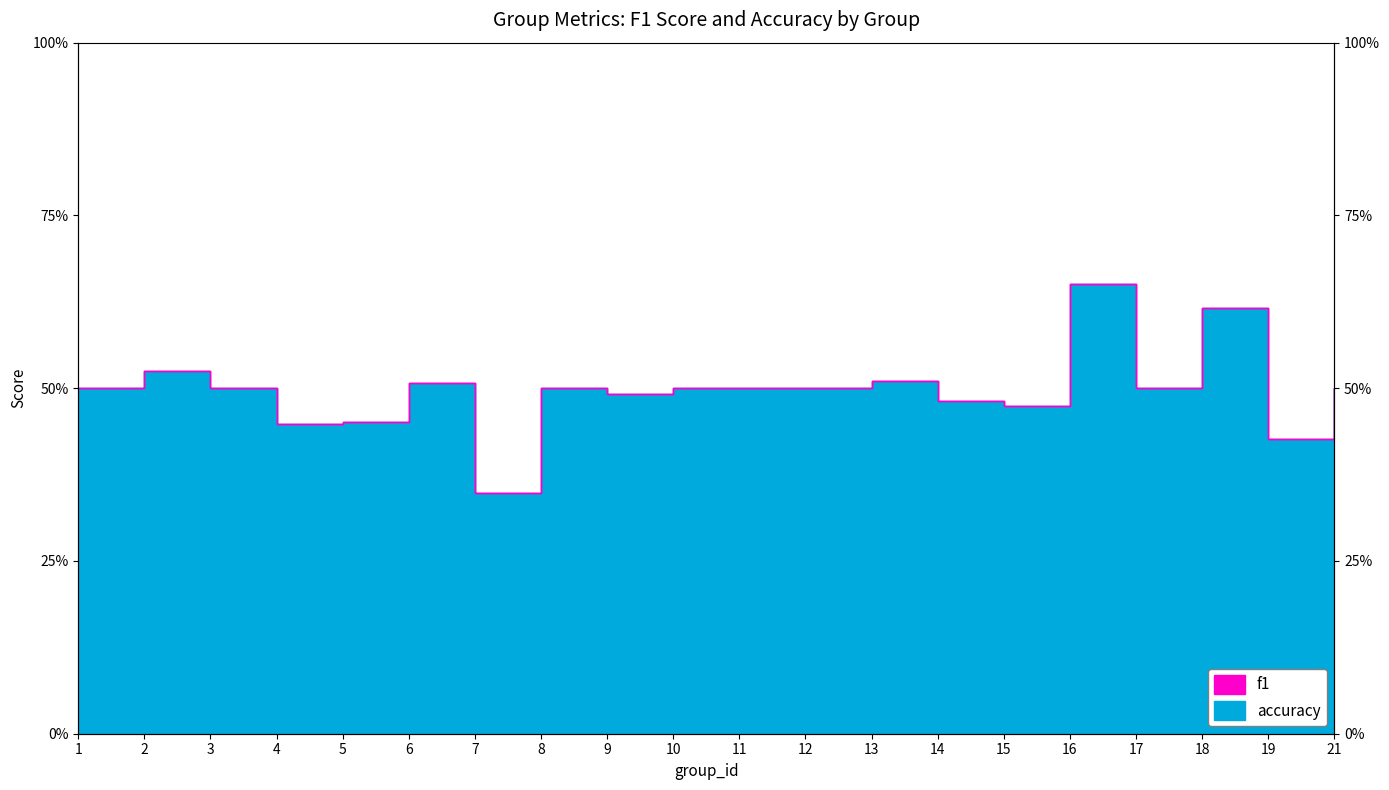

Which series has the largest total across all categories?

accuracy